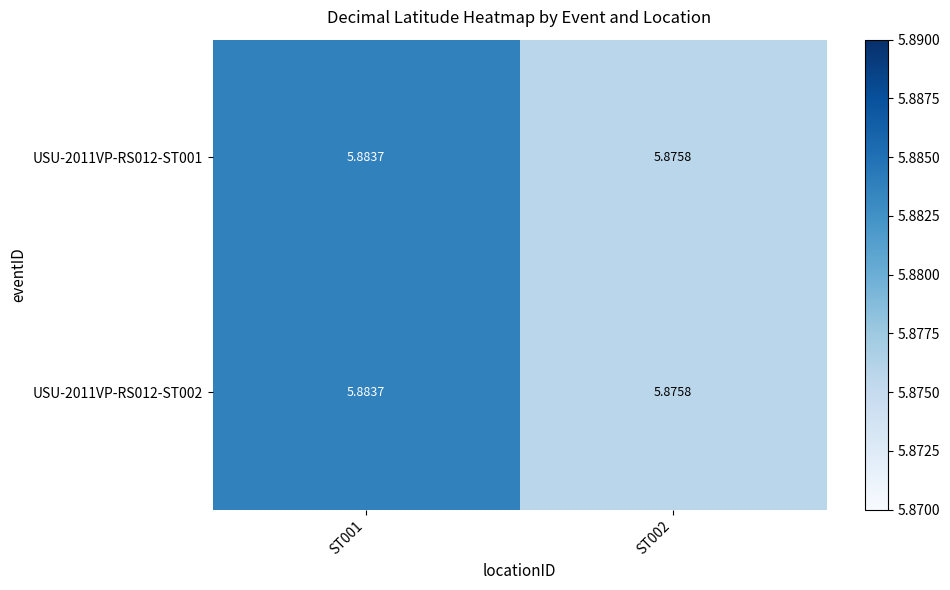

Is the value of USU-2011VP-RS012-ST002 at ST002 greater than the value of USU-2011VP-RS012-ST001 at ST001?

No